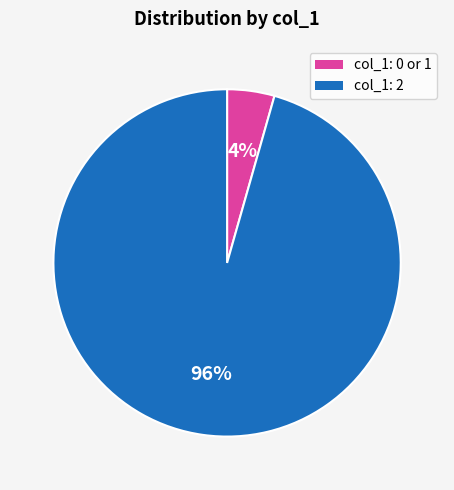

Which has a higher value, col_1: 2 or col_1: 0 or 1?

col_1: 2